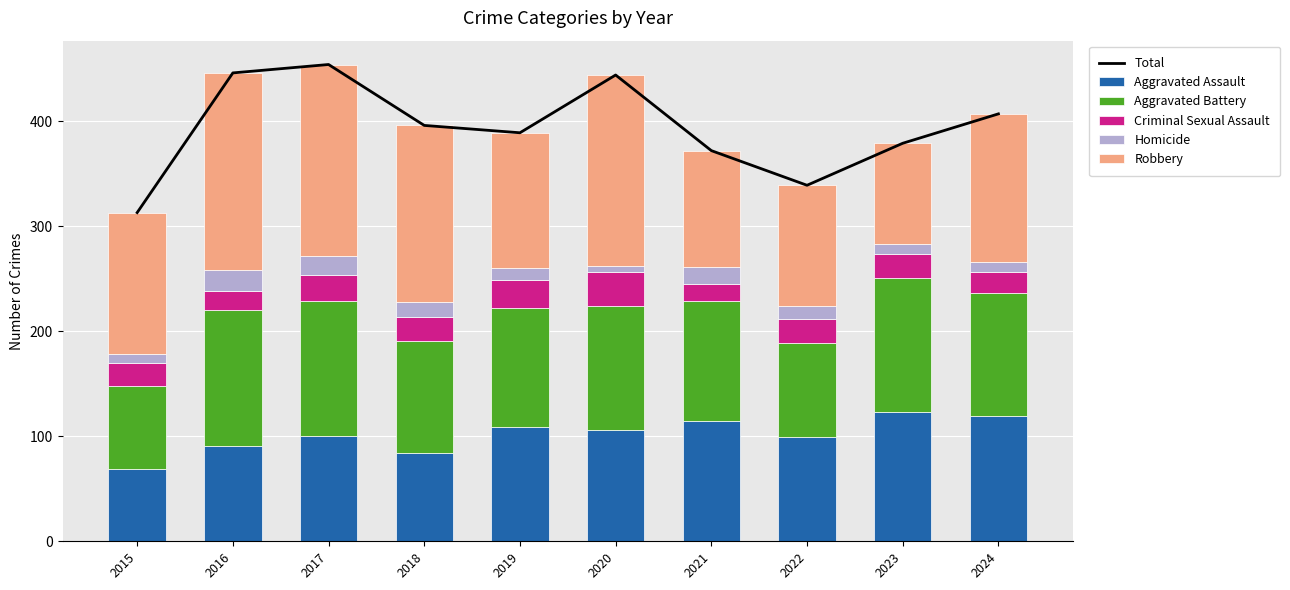

Which series has the largest range (max minus min)?

Total